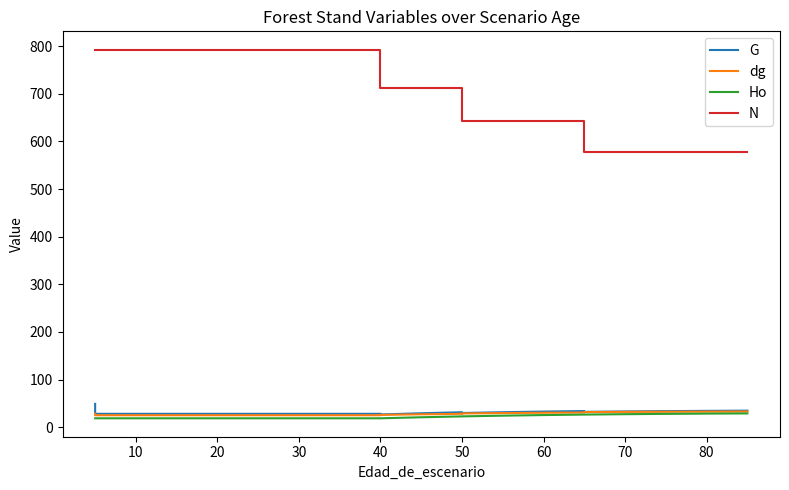

True or false: G and N cross at least once.

False